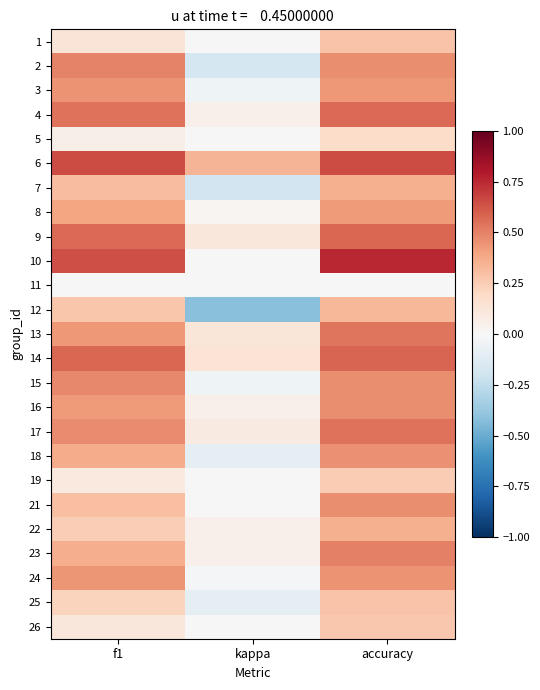

Between kappa and f1, which is larger?

f1